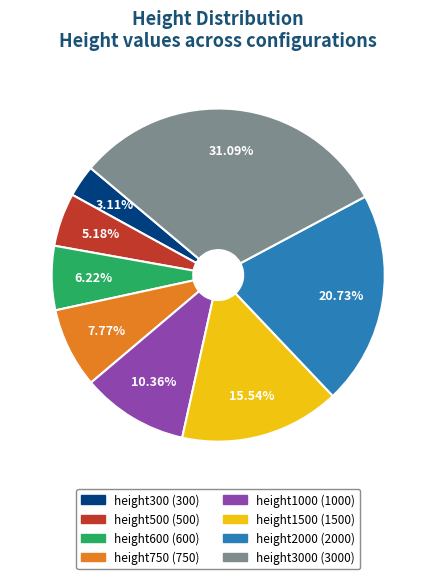

Is there any slice that represents more than half of the pie?

No